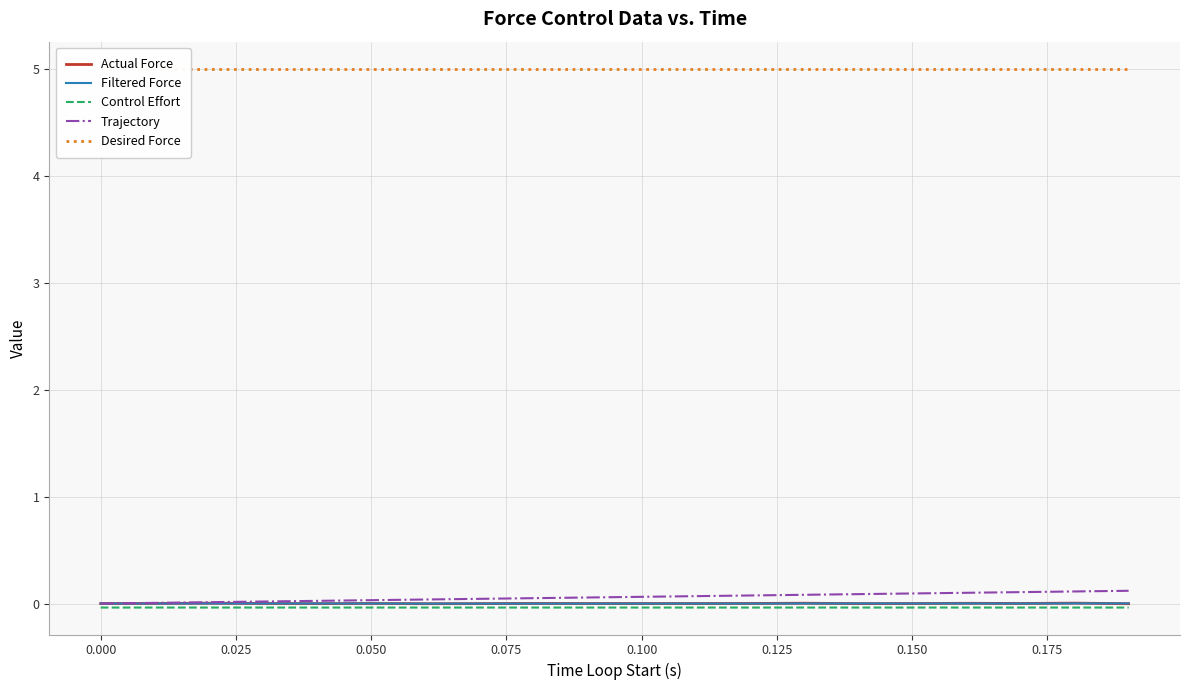

True or false: Filtered Force and Trajectory intersect in this chart.

False